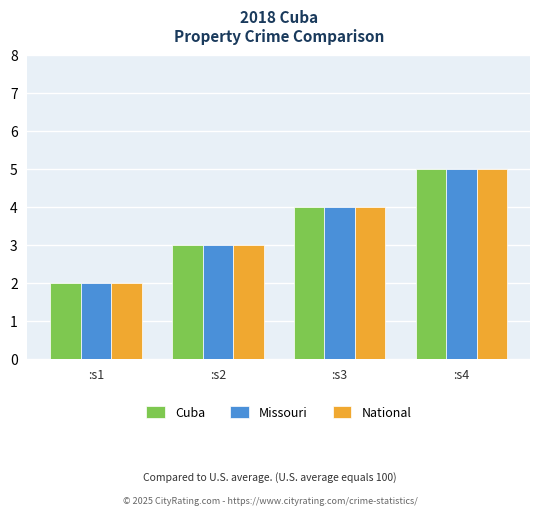

Is the value of Cuba at :s2 greater than the value of Missouri at :s4?

No